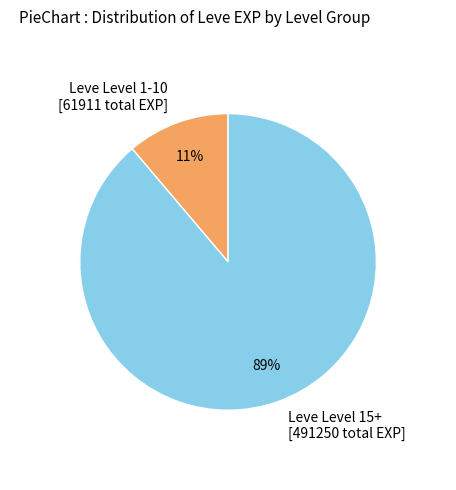

Is there any slice that represents more than half of the pie?

Yes